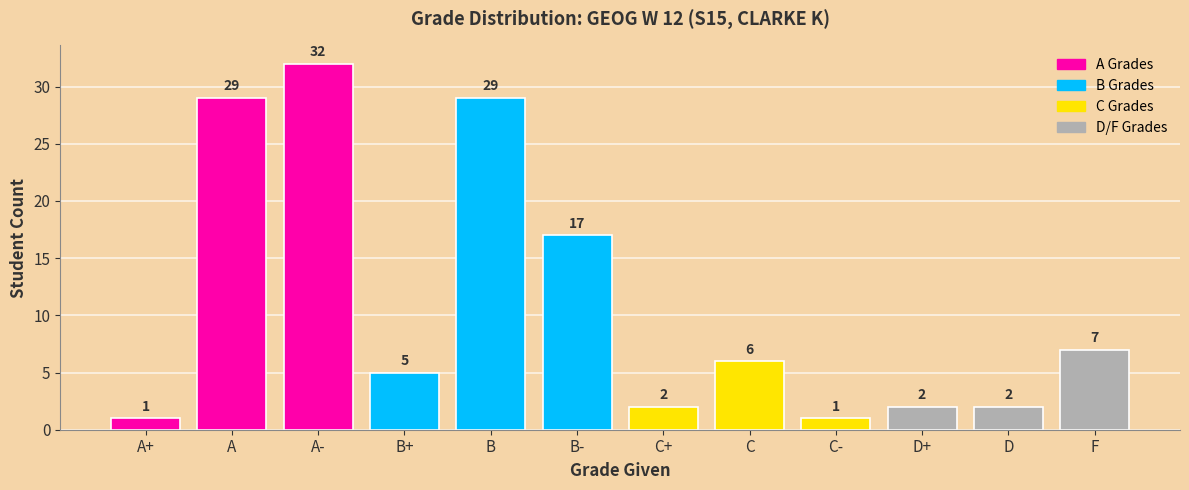

Reading right to left, list all the values displayed in this chart.

7	2	2	1	6	2	17	29	5	32	29	1